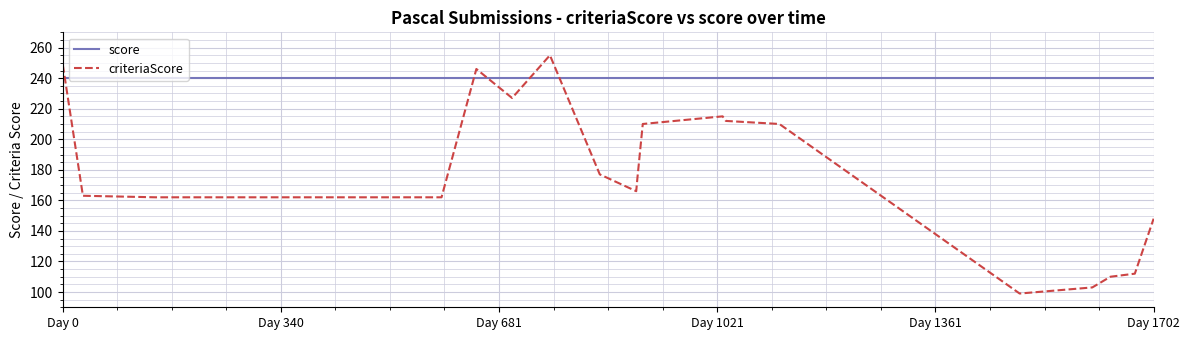

List the series in order of their overall mean, lowest first.

criteriaScore, score